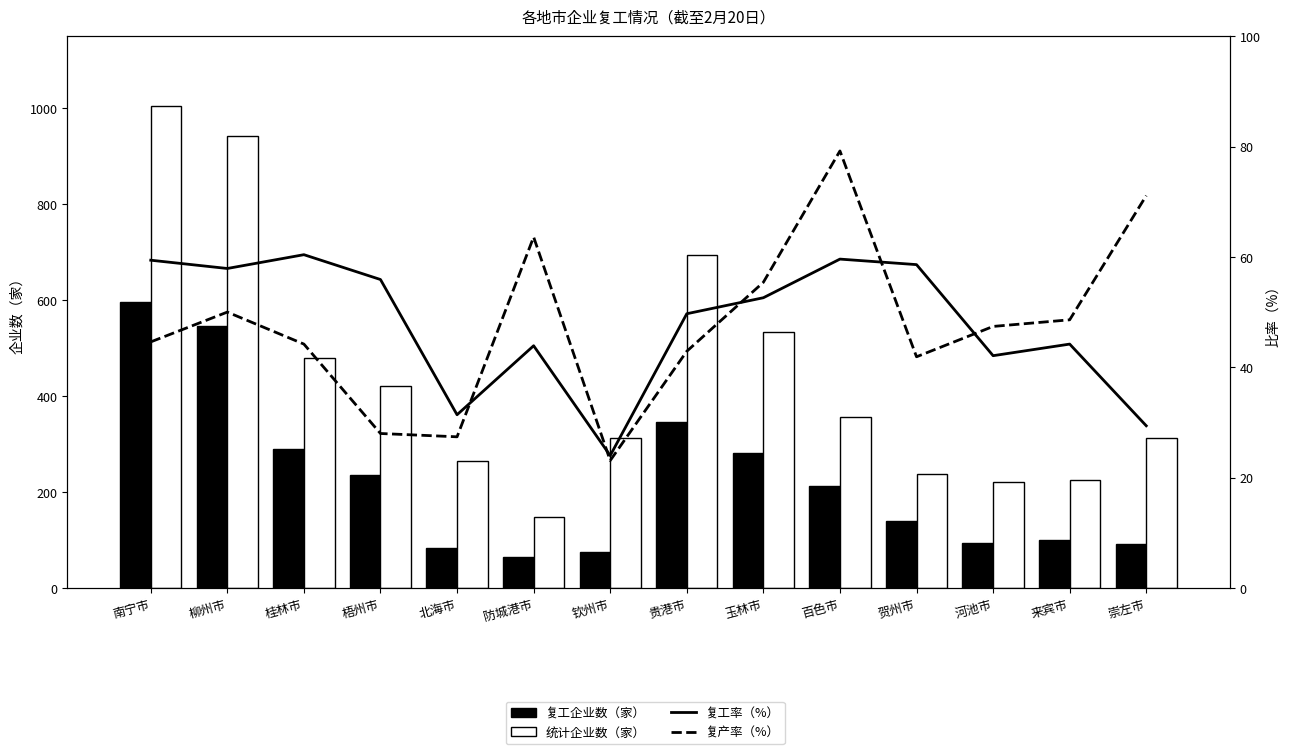

Count the number of data series in this chart.

4